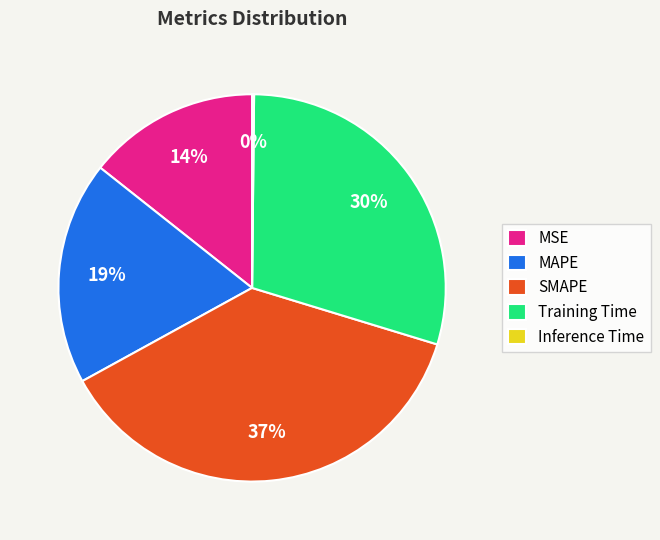

Do MSE and MAPE together represent more than half of the pie?

No